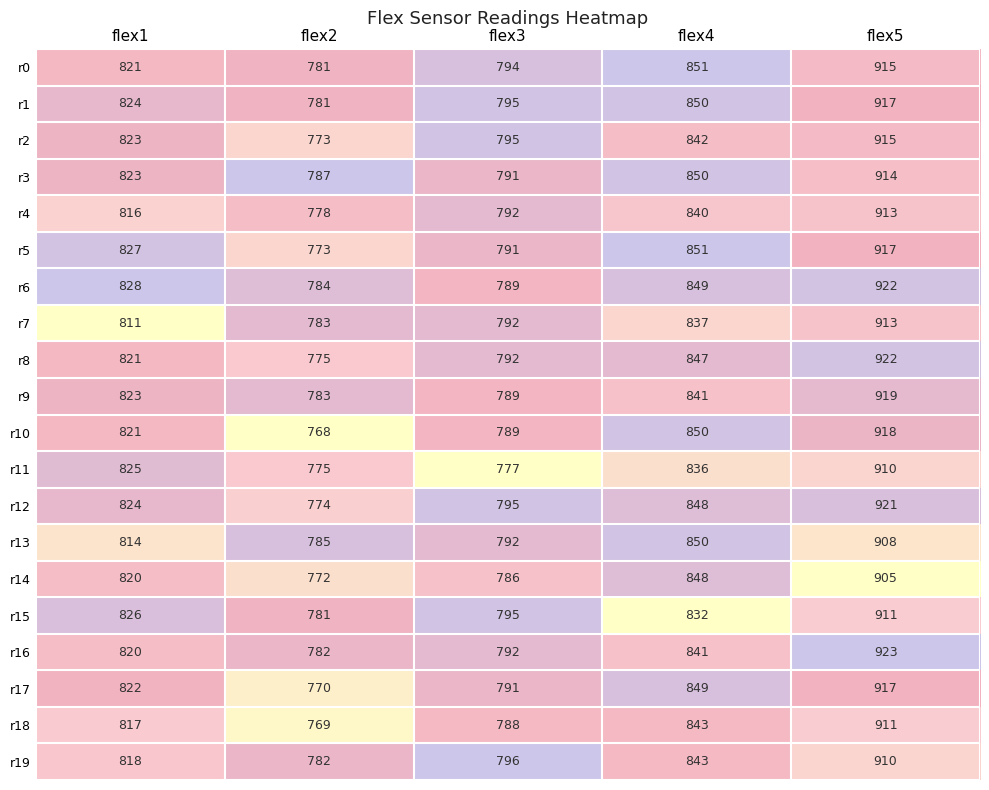

Which series has the widest spread of values?

r10